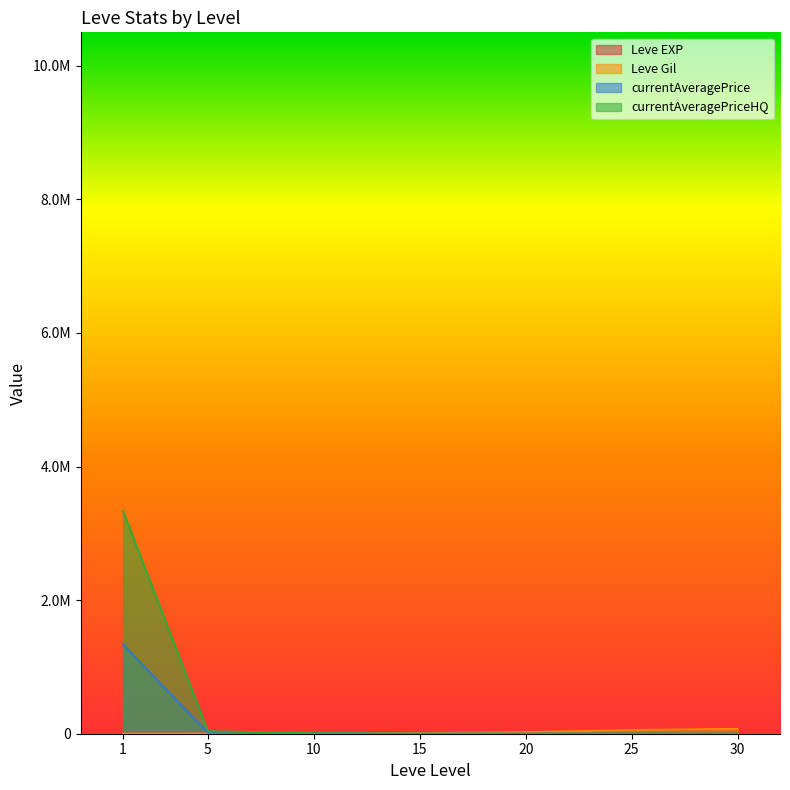

Which series has the widest spread of values?

currentAveragePriceHQ